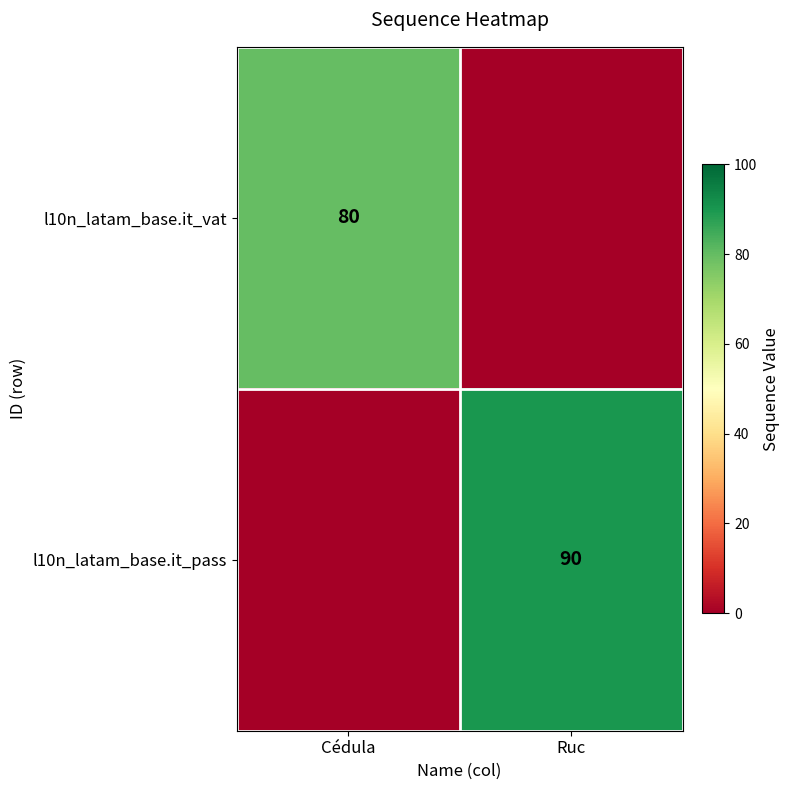

The l10n_latam_base.it_vat series shows 21 at Cédula. True or false?

False